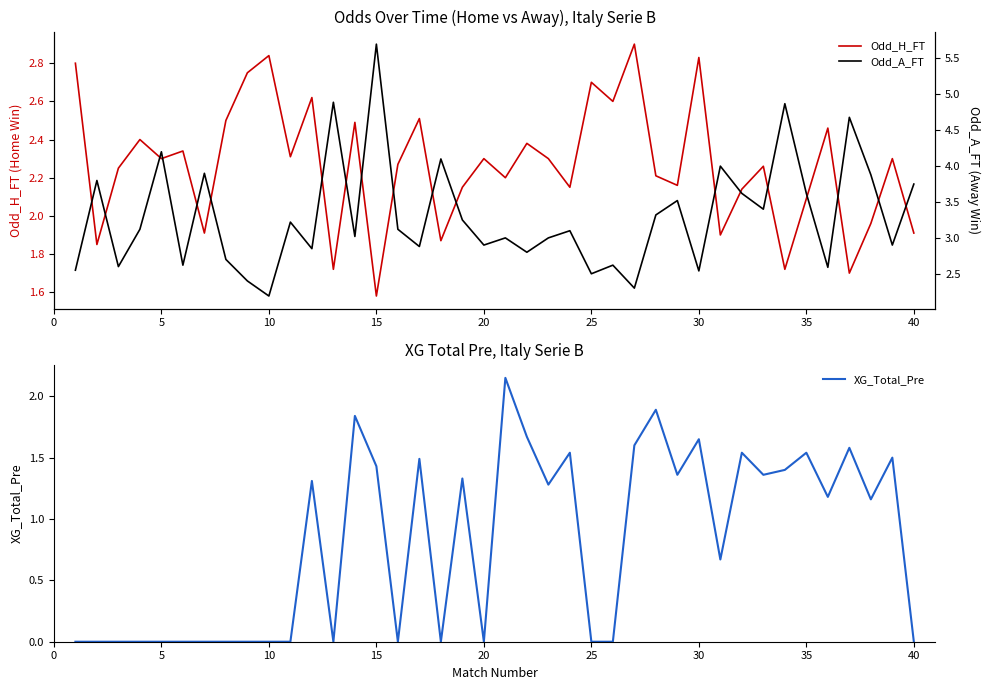

What is the value of the XG_Total_Pre point at the 17th from the left?

1.5